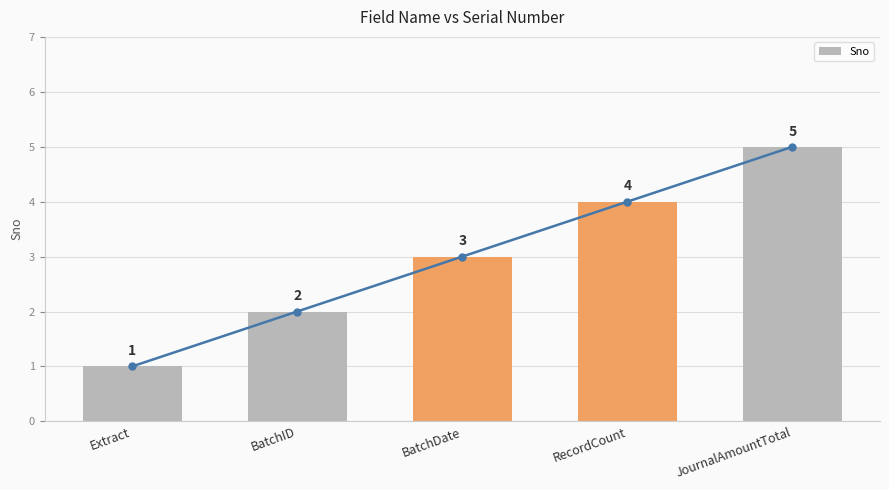

What is the difference between the maximum and minimum values?

4